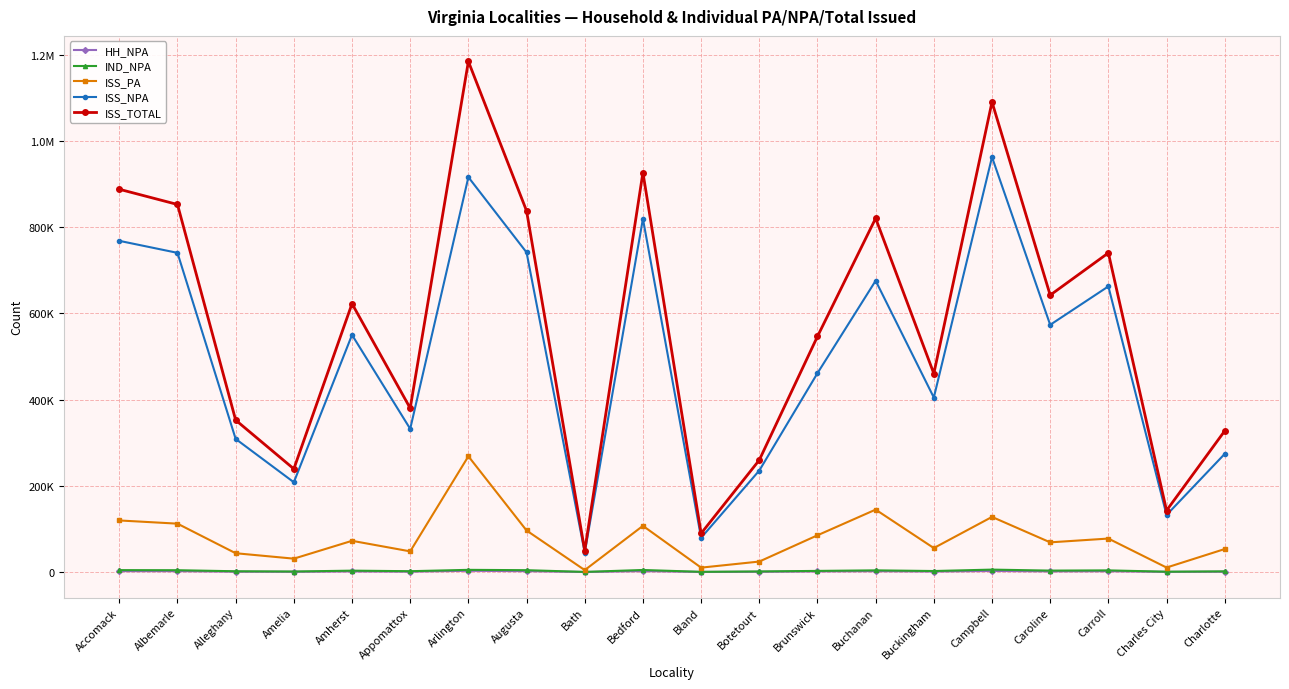

What is the smallest value displayed?

112